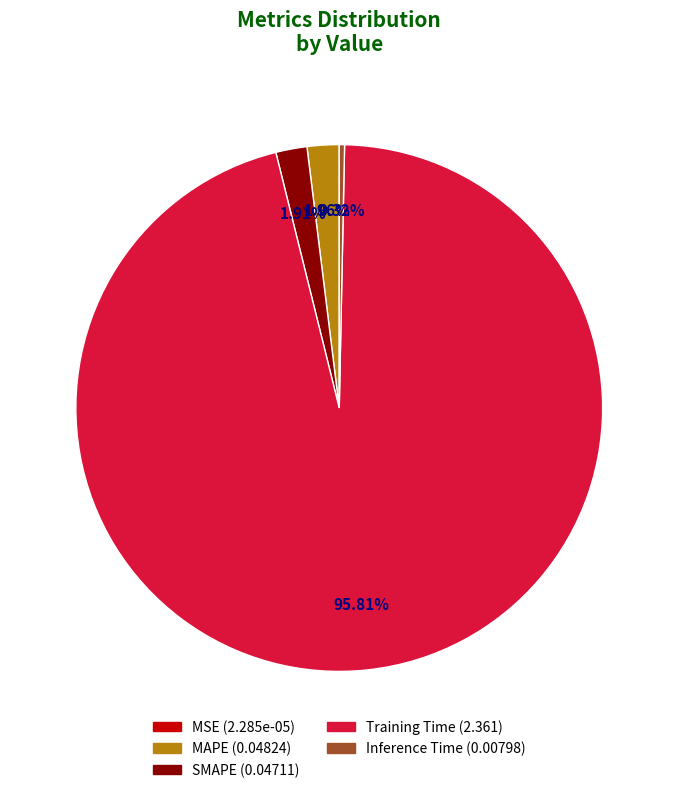

What is the majority slice?

Training Time